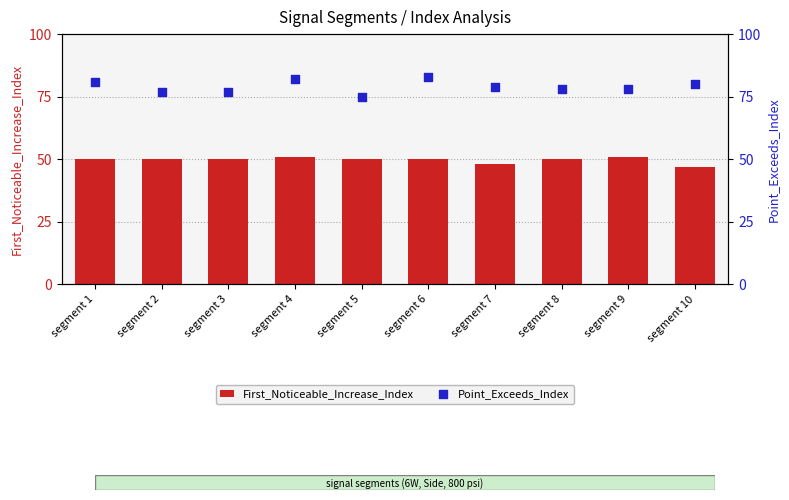

Is the value of First_Noticeable_Increase_Index at segment 6 greater than the value of Point_Exceeds_Index at segment 10?

No